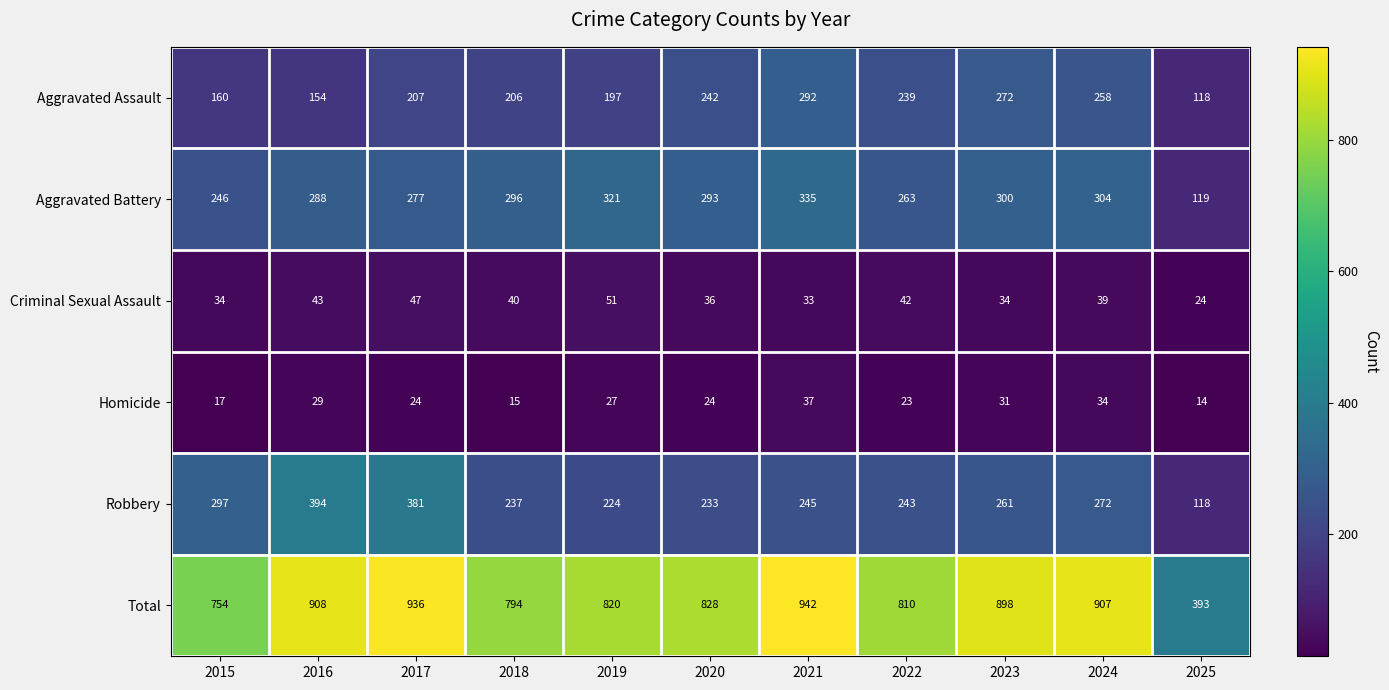

How many categories are shown in the chart?

11